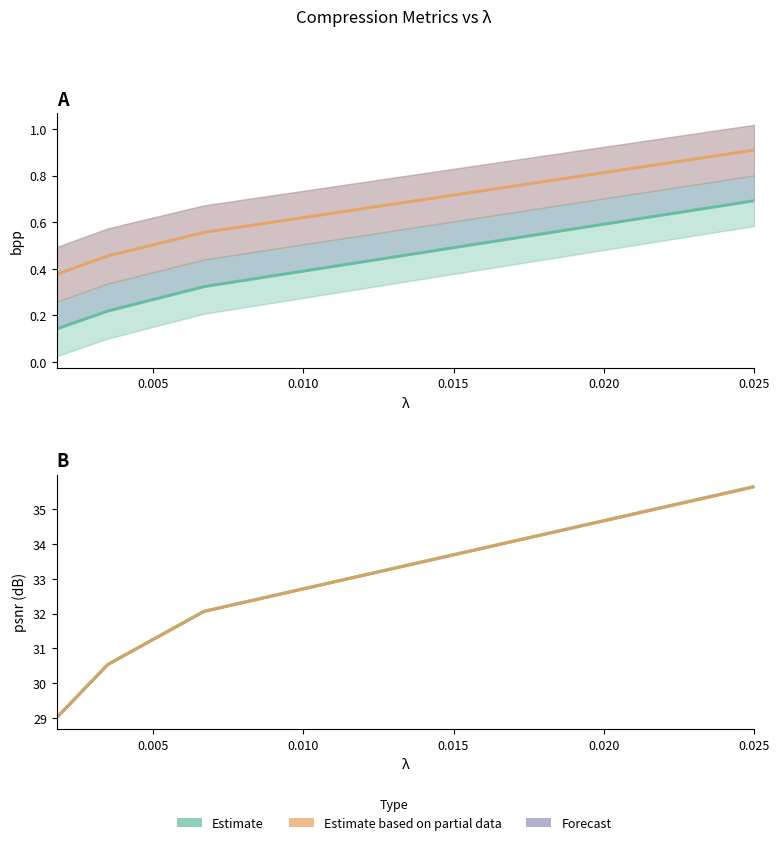

The value of Estimate based on partial data (bpp-est) at 0.010 is 0.3. True or false?

False